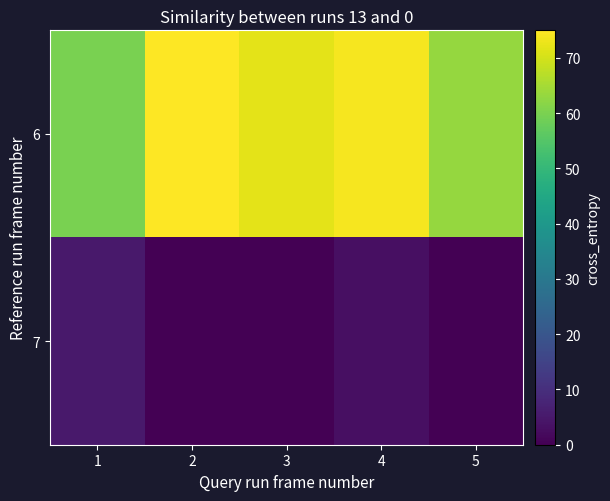

Which series changed the most between 2 and 3?

6